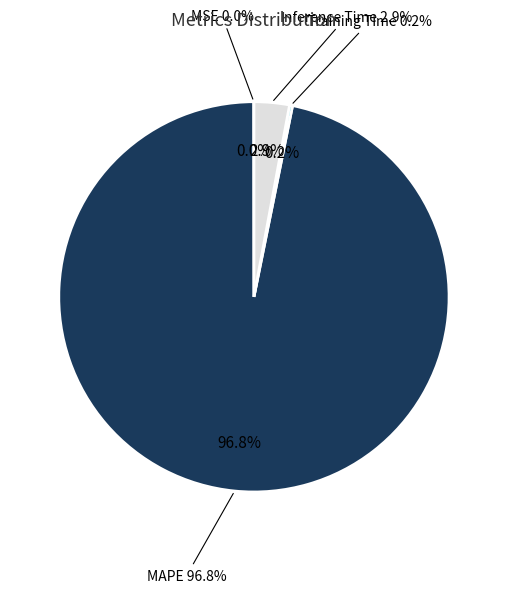

Is there any slice that represents more than half of the pie?

Yes